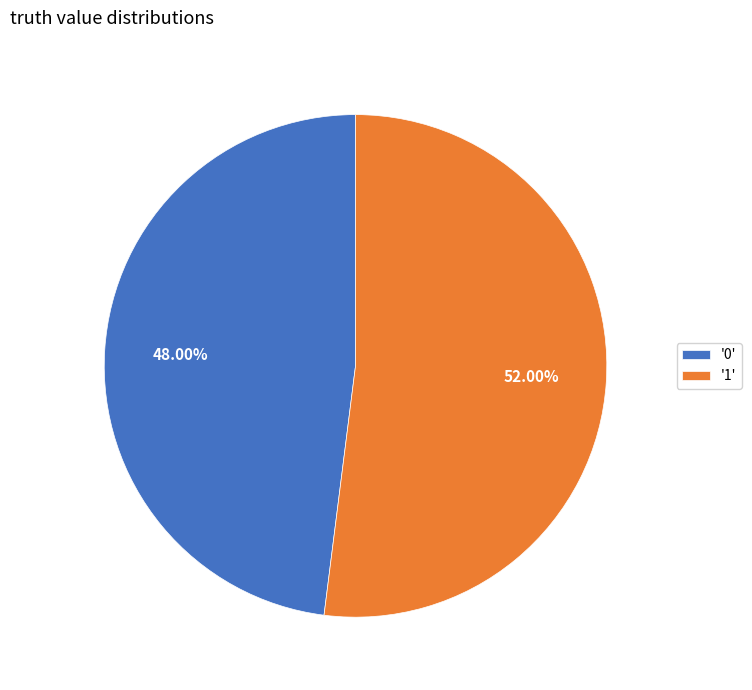

Which slice represents more than half of the pie?

'1'